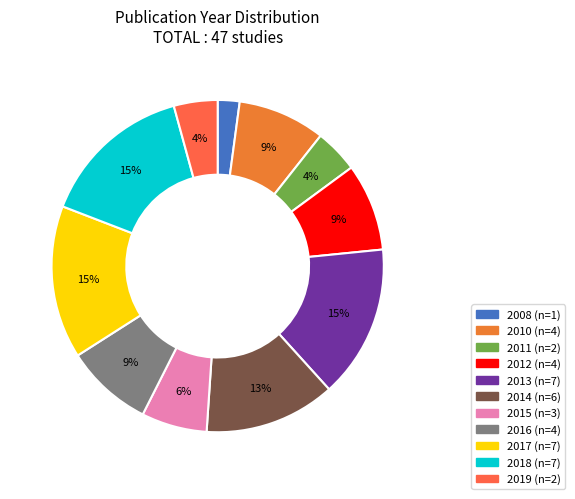

To the nearest percent, what is the combined percentage of 2015 and 2010?

15%